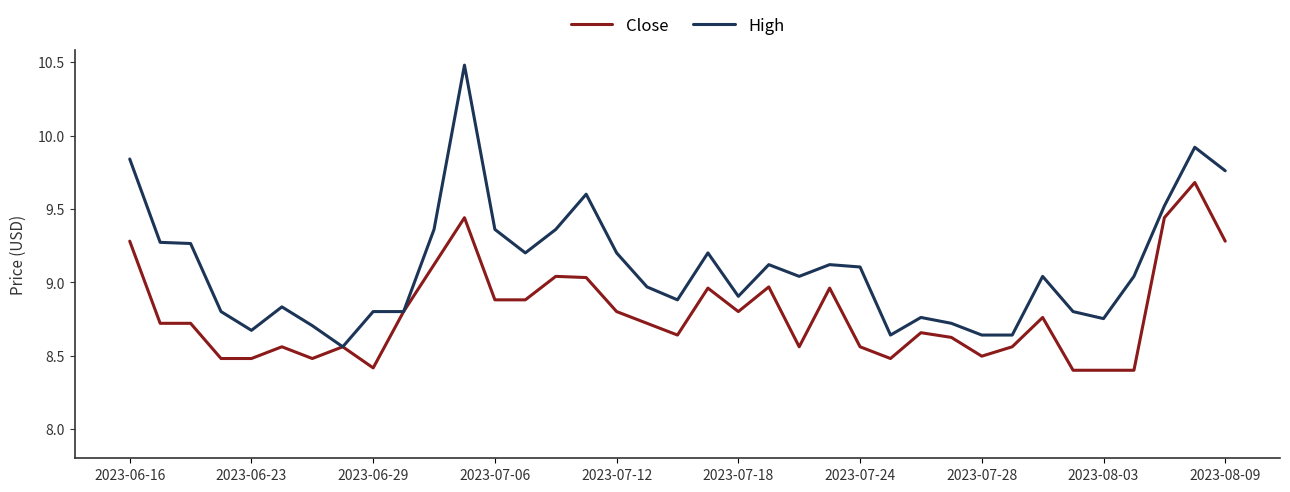

Rank the series by their average value, from highest to lowest.

High, Close